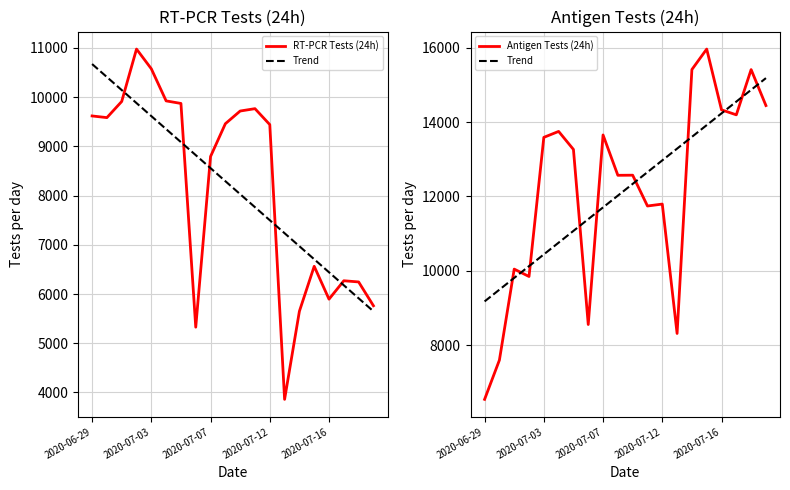

What is the label of the 7th point from the right?

13